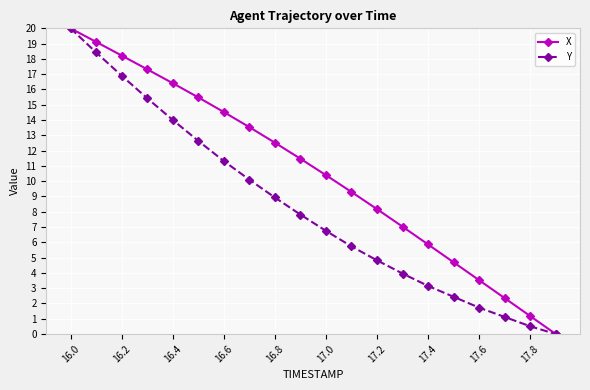

How many positive values does the X series have?

19